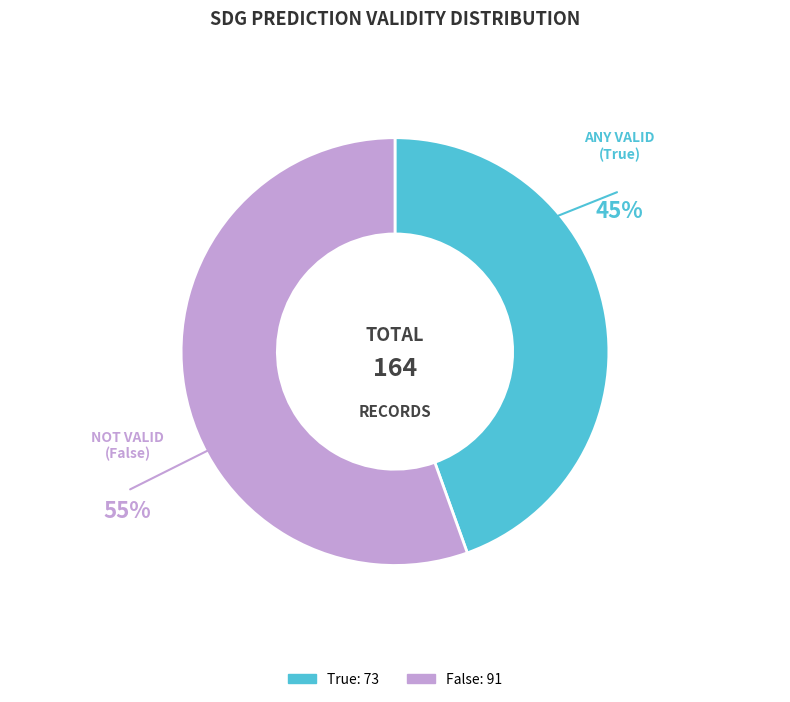

Combined, do False and True account for over 50%?

Yes